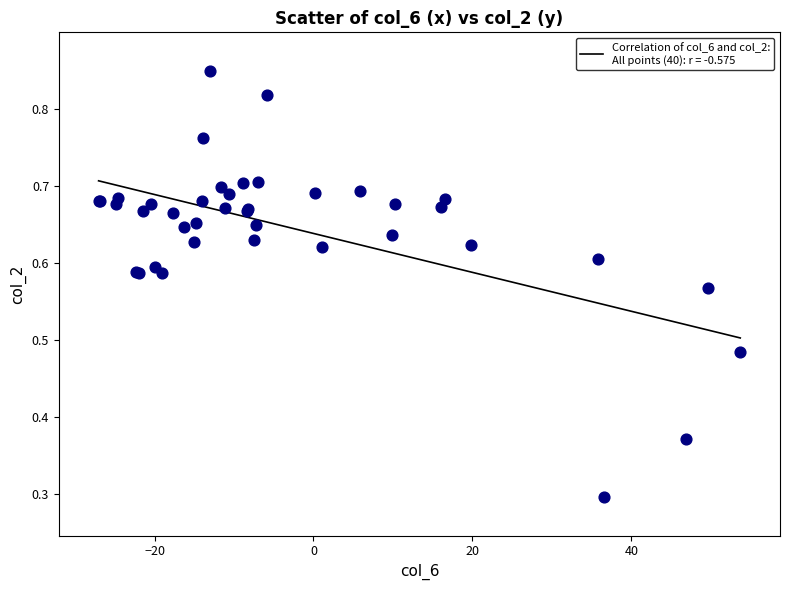

What Y value in the scatter plot is closest to 0?

0.3